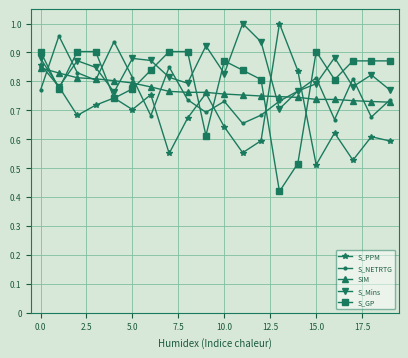

After their last crossing, which series has the higher values: S_PPM or S_NETRTG?

S_NETRTG